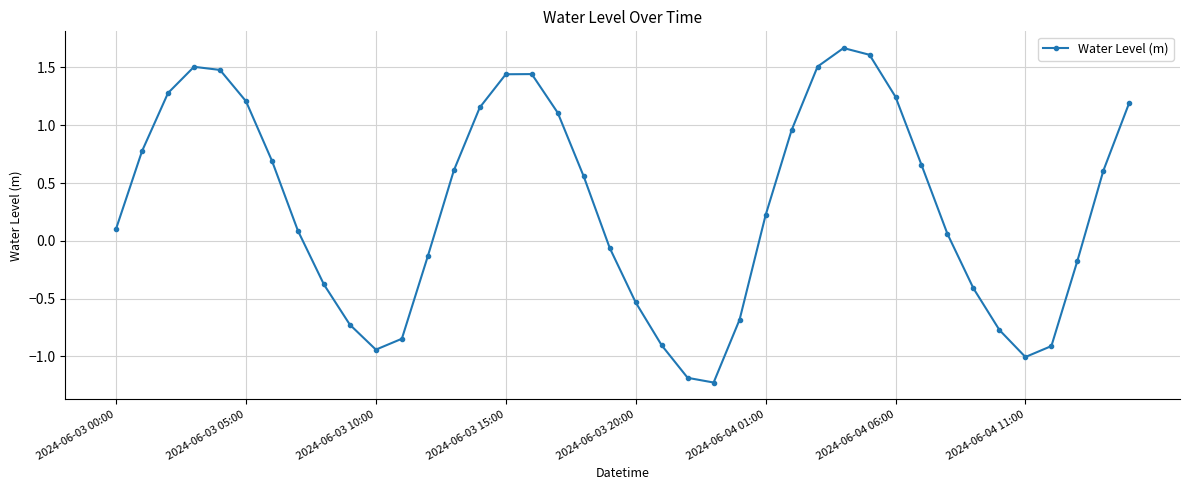

True or false: there are more than 1 points higher than both neighbors.

True